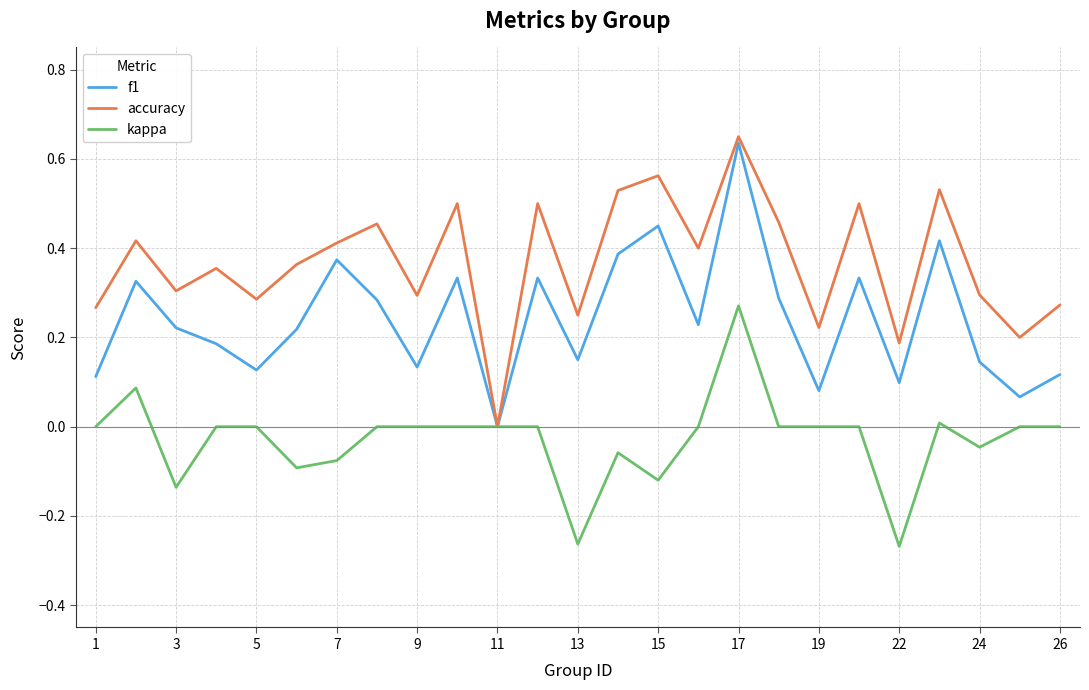

Which series has the largest total across all categories?

accuracy